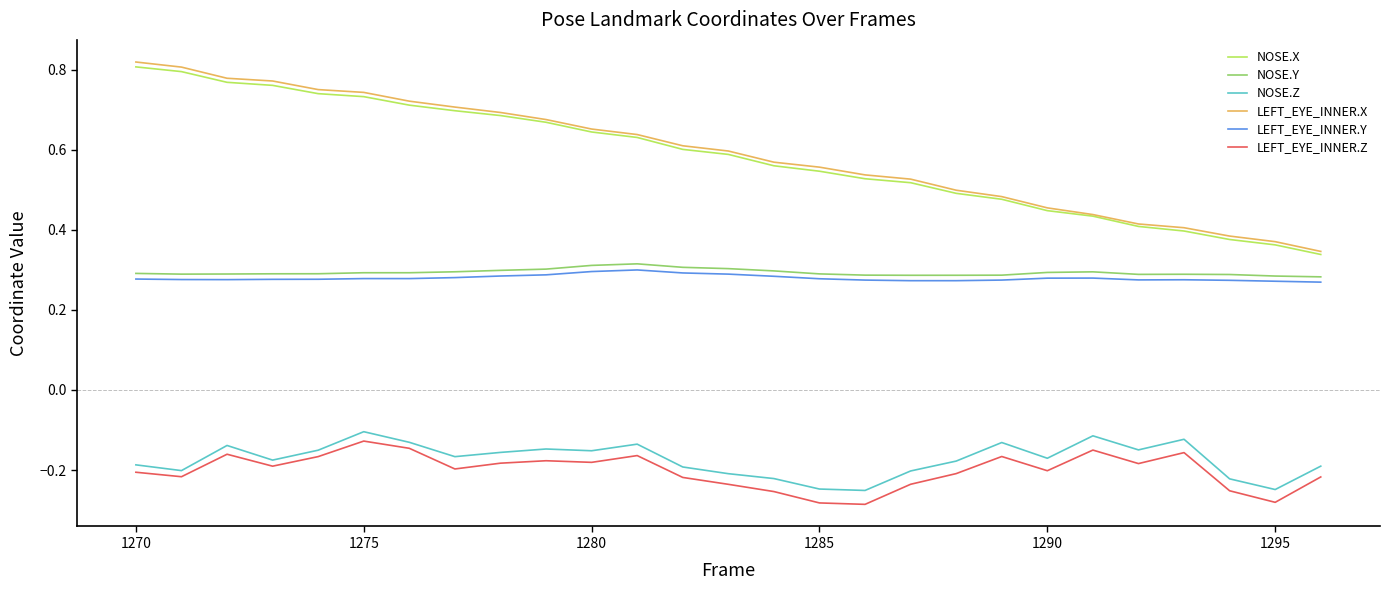

What are all the series names shown in the legend?

NOSE.X, NOSE.Y, NOSE.Z, LEFT_EYE_INNER.X, LEFT_EYE_INNER.Y, LEFT_EYE_INNER.Z